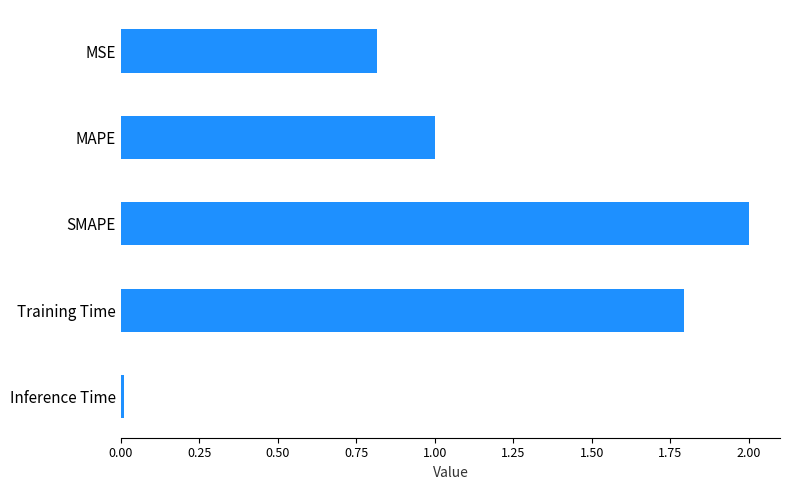

What value does the data have at MAPE?

1.0